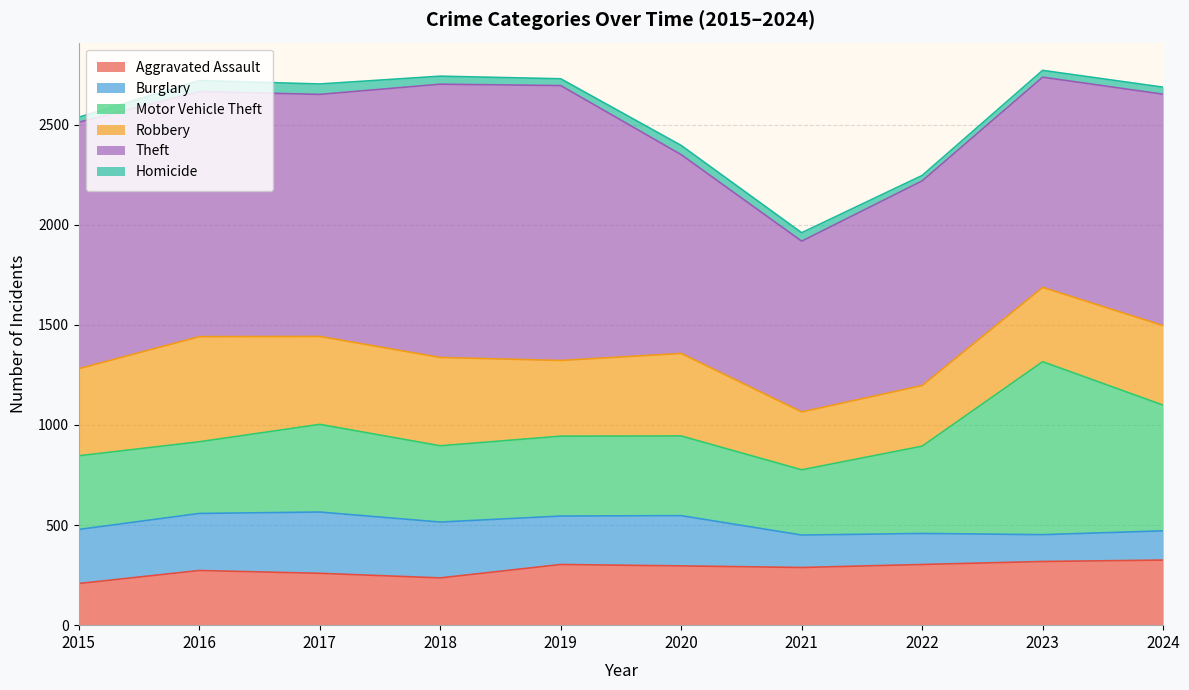

At which label does Robbery first exceed 412?

2015